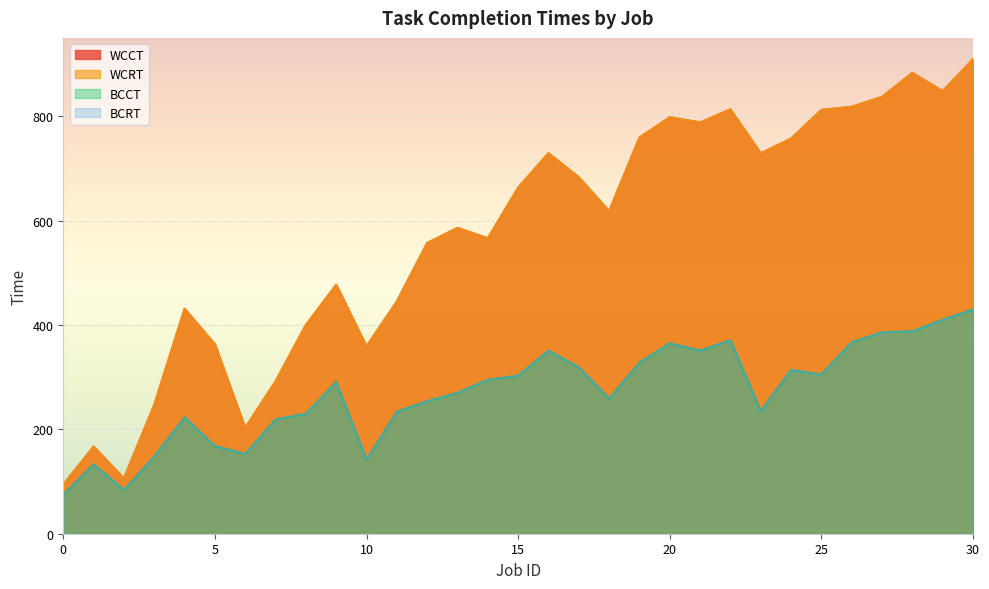

True or false: BCRT and BCCT cross at least once.

False